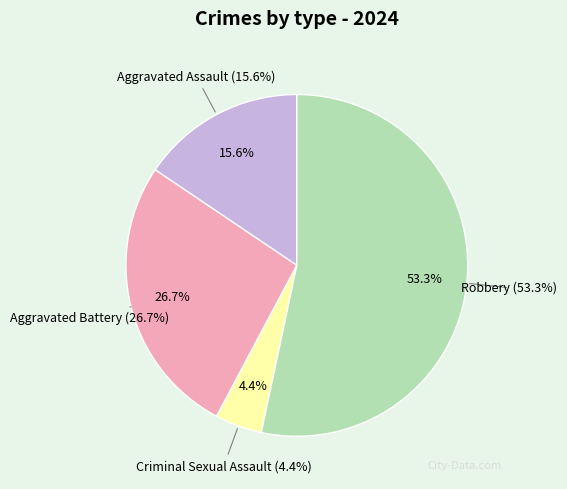

What percentage is the Criminal Sexual Assault slice, to the nearest percent?

4%